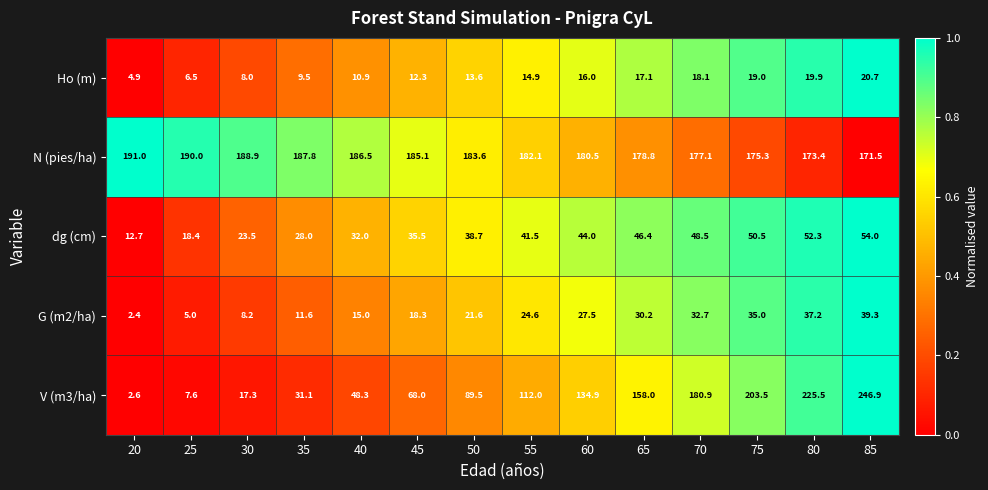

What is the maximum value shown in the chart?

246.9